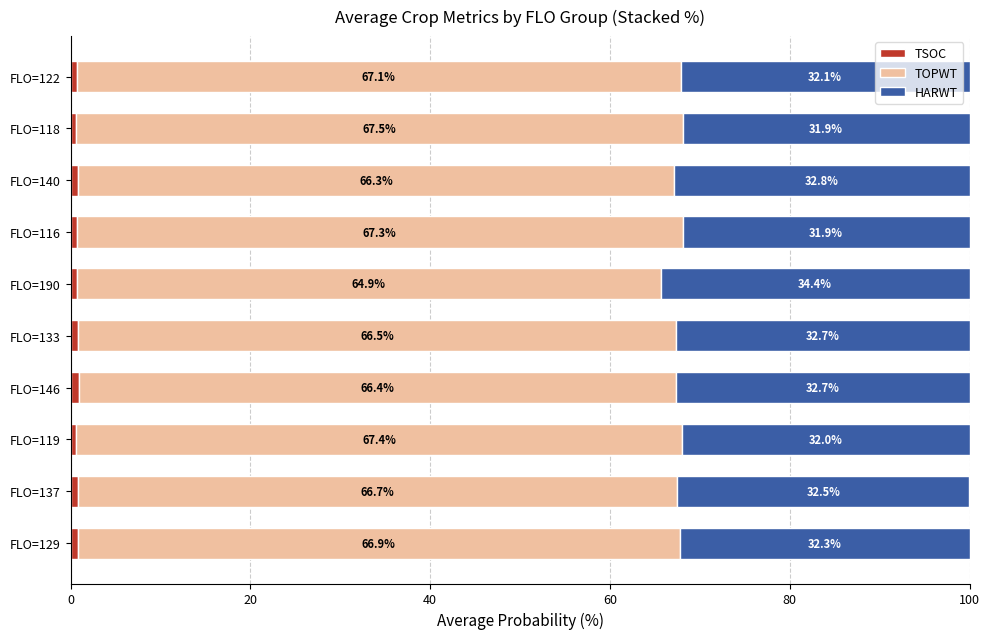

List the series in order of their peak value, highest first.

TOPWT, HARWT, TSOC